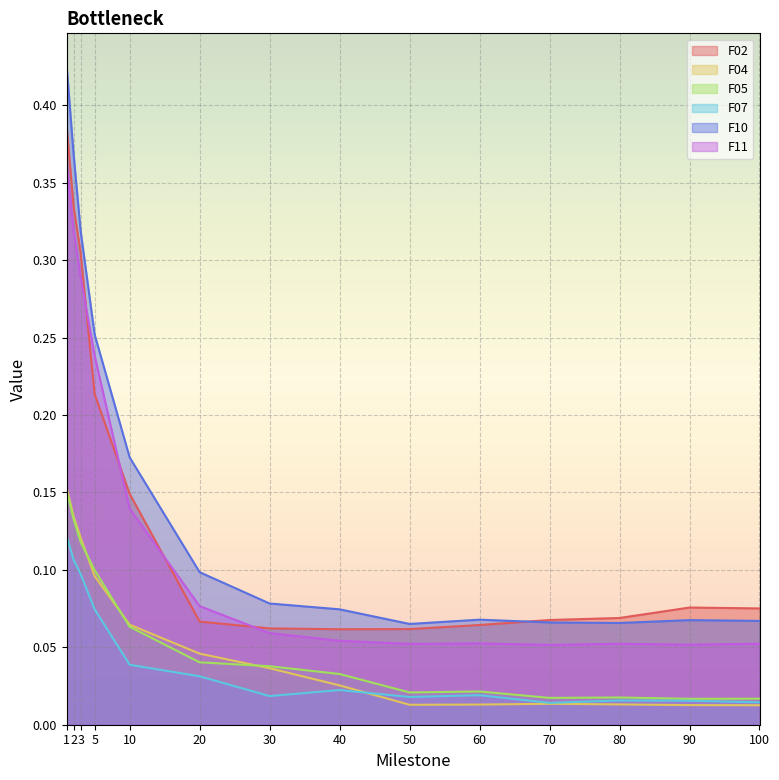

Which series has the widest spread of values?

F10